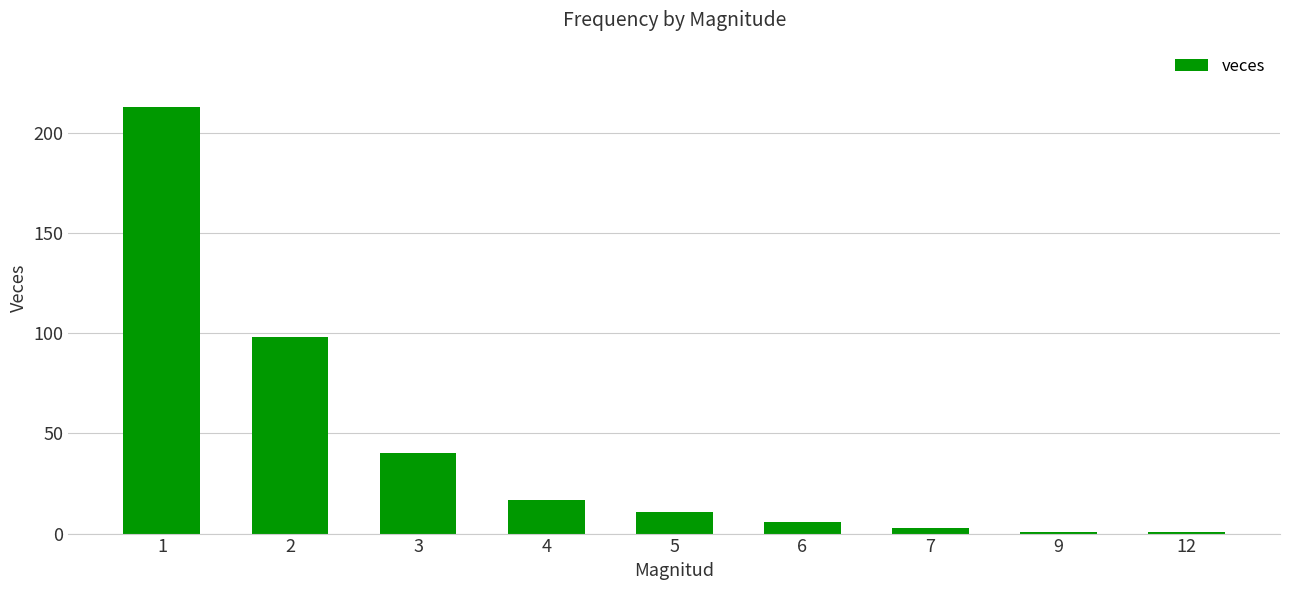

What is the difference between the values at 7 and 4?

14